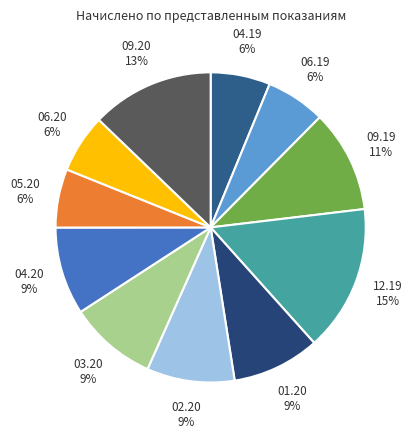

Count the number of slices in the pie.

11